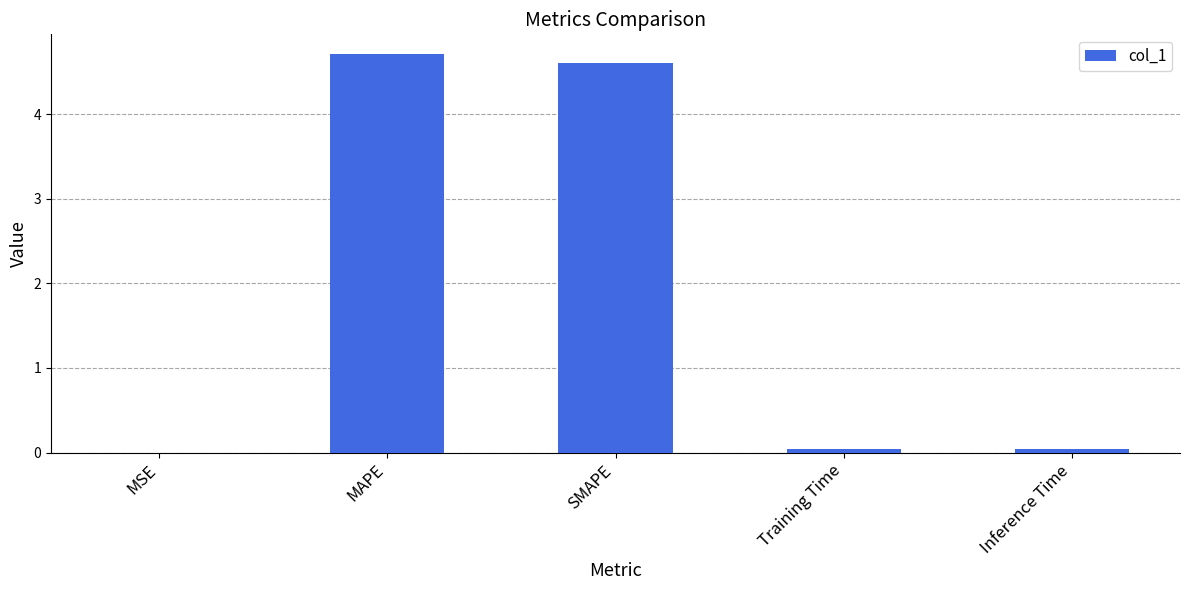

Which label corresponds to the largest value in the chart?

MAPE